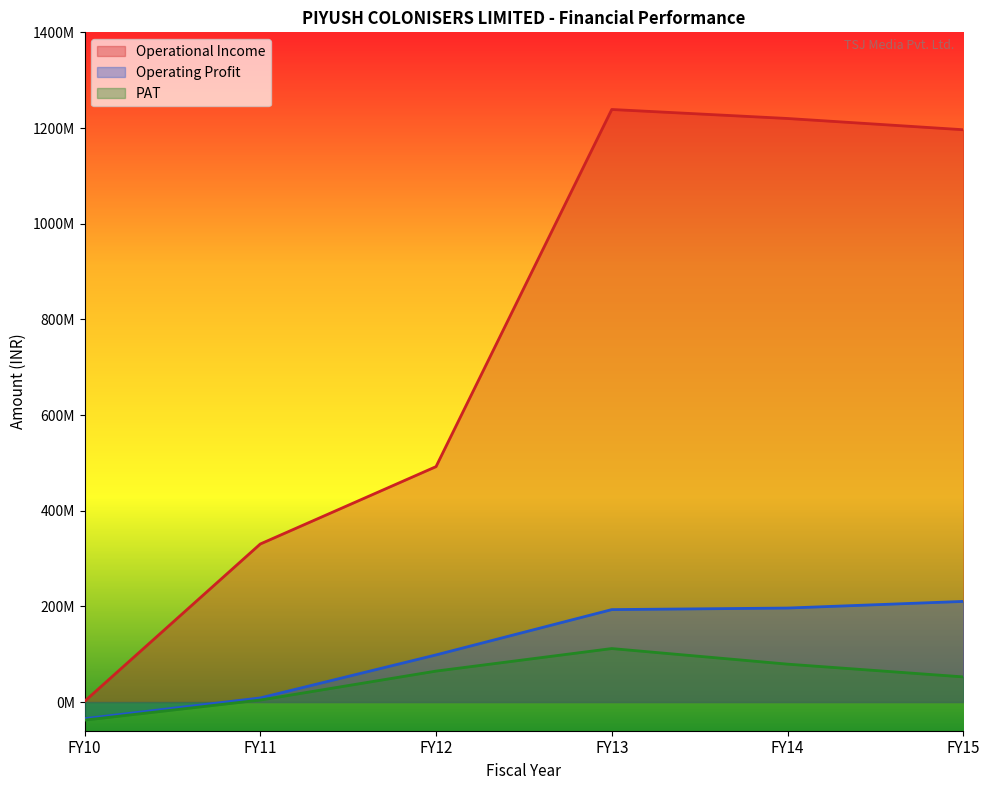

True or false: PAT and Operational Income cross at least once.

False